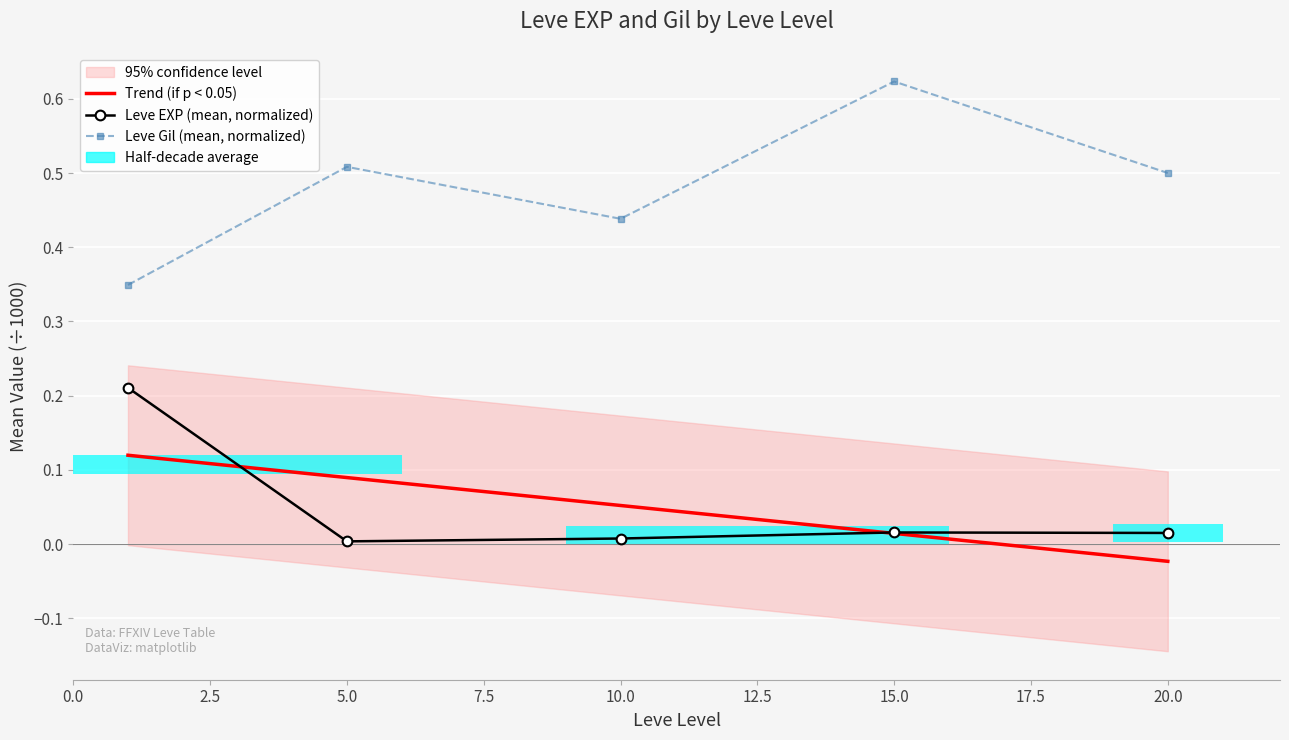

What is the greatest value displayed?

0.6